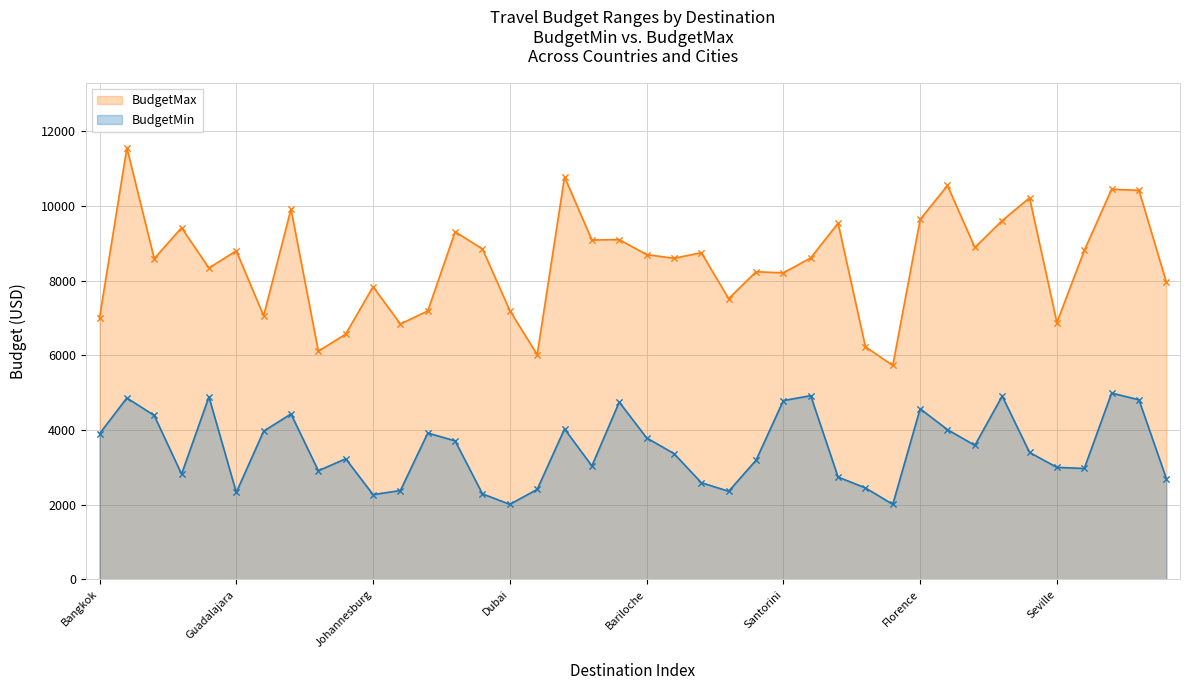

Which series reaches the minimum Y coordinate?

BudgetMin